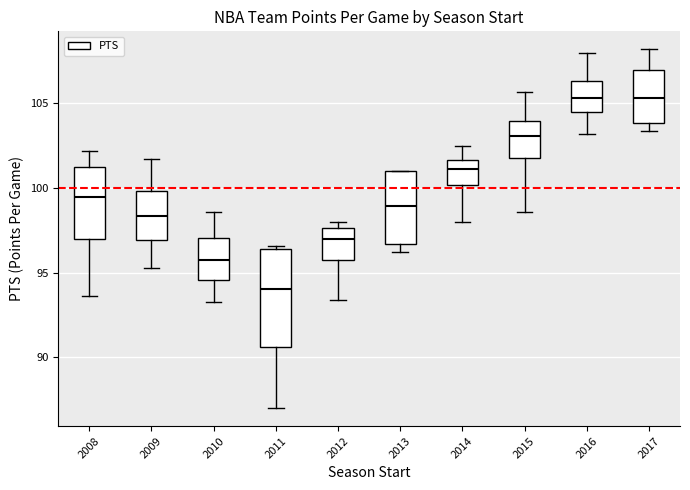

Reading left to right, transcribe this box plot: for each box, give where its median line is, the range the box spans, and where its two whiskers end, as read against the y-axis. The values are not printed on the chart, so give them approximately, as read against the axis.

2008: median 99.5, box 97.0 to 101.0, whiskers 93.5 to 102.0
2009: median 98.5, box 97.0 to 100.0, whiskers 95.5 to 101.5
2010: median 96.0, box 94.5 to 97.0, whiskers 93.5 to 98.5
2011: median 94.0, box 90.5 to 96.5, whiskers 87.0 to 96.5 (just above the box's upper edge)
2012: median 97.0, box 95.5 to 97.5, whiskers 93.5 to 98.0
2013: median 99.0, box 96.5 to 101.0, whiskers 96.0 to 101.0
2014: median 101.0, box 100.0 to 101.5, whiskers 98.0 to 102.5
2015: median 103.0, box 102.0 to 104.0, whiskers 98.5 to 105.5
2016: median 105.5, box 104.5 to 106.5, whiskers 103.0 to 108.0
2017: median 105.5, box 104.0 to 107.0, whiskers 103.5 to 108.0